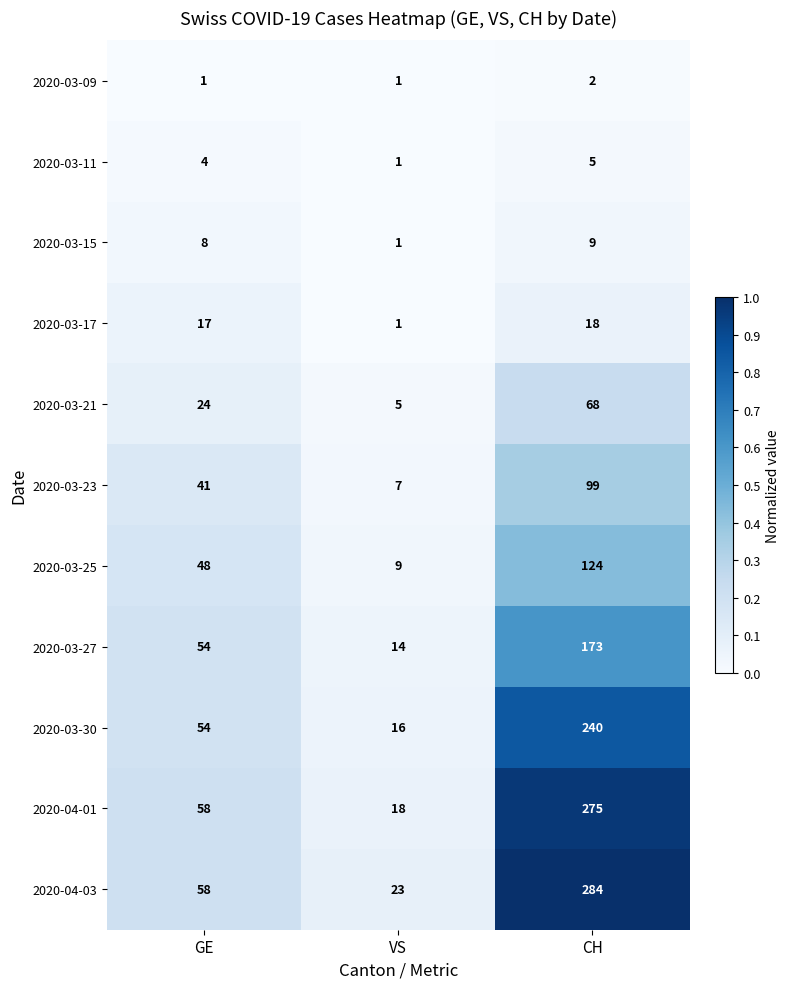

What is the difference between the maximum and second lowest values in the 2020-03-21 series?

44